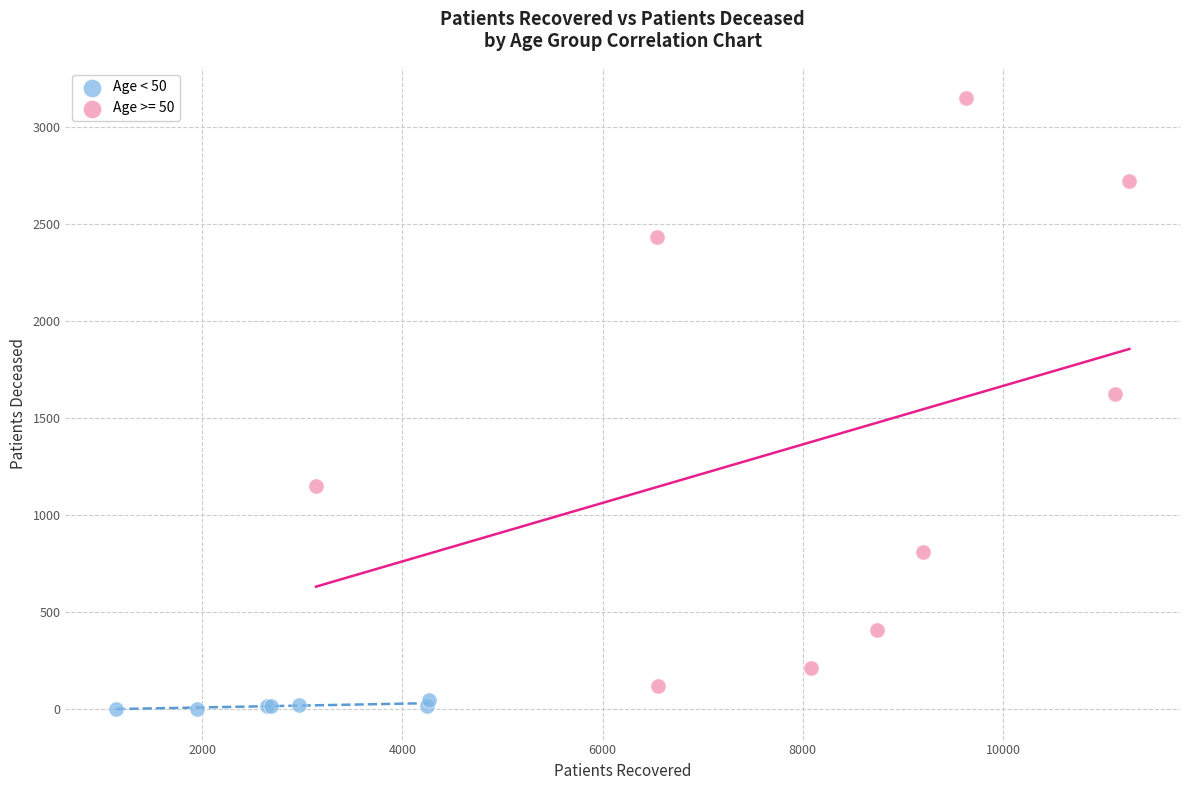

Which series reaches the maximum Y coordinate?

Age >= 50